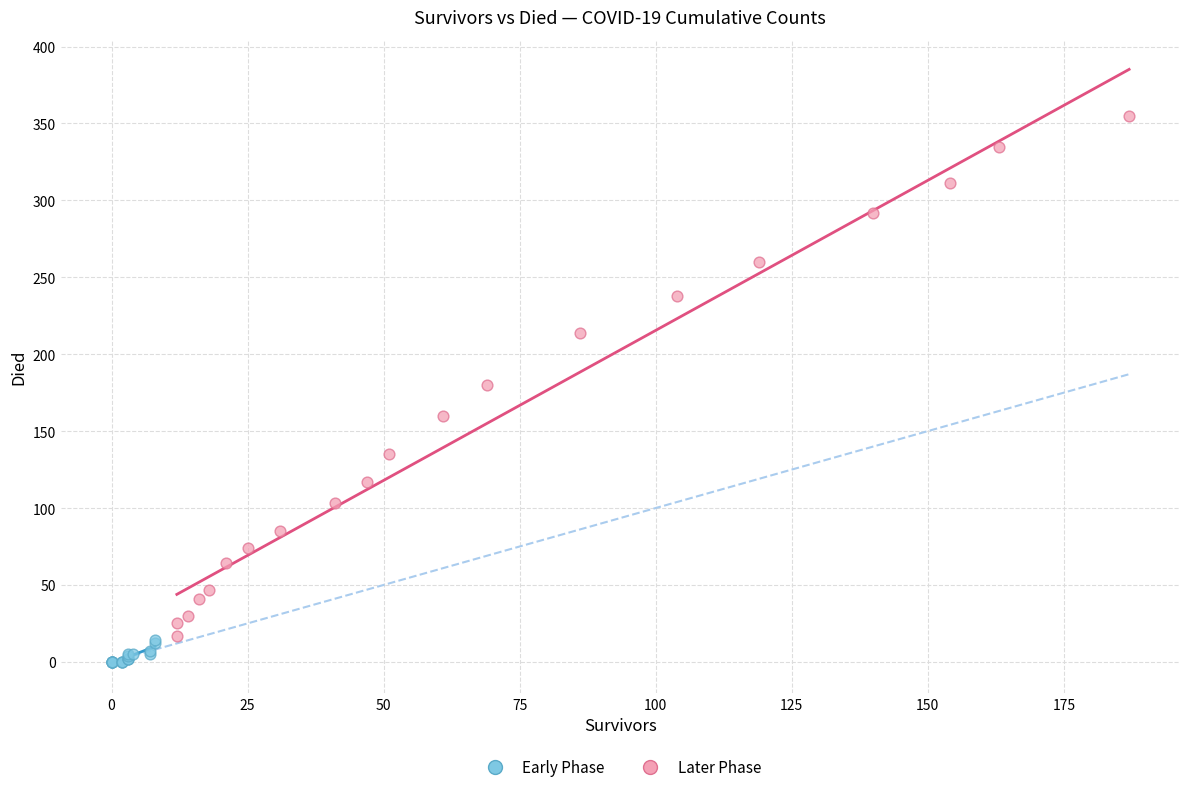

Which series contains the lowest Y value?

Early Phase